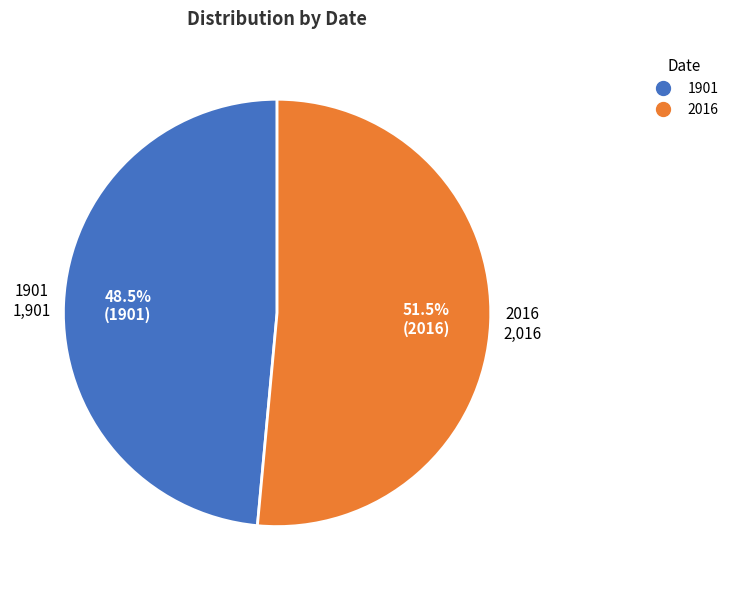

How much of the chart is everything except 1901?

51.5%